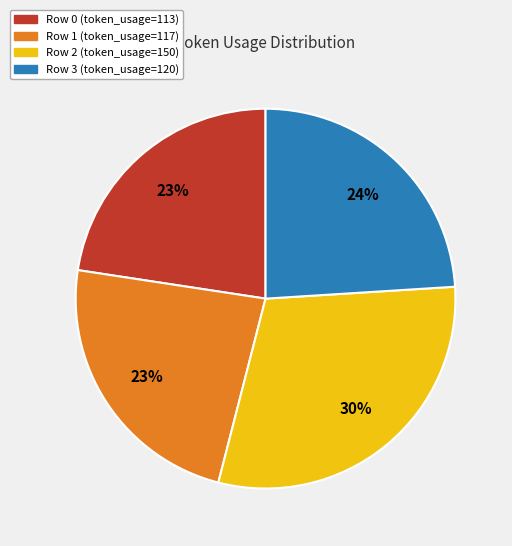

Combined, do Row 2 and Row 1 account for over 50%?

Yes